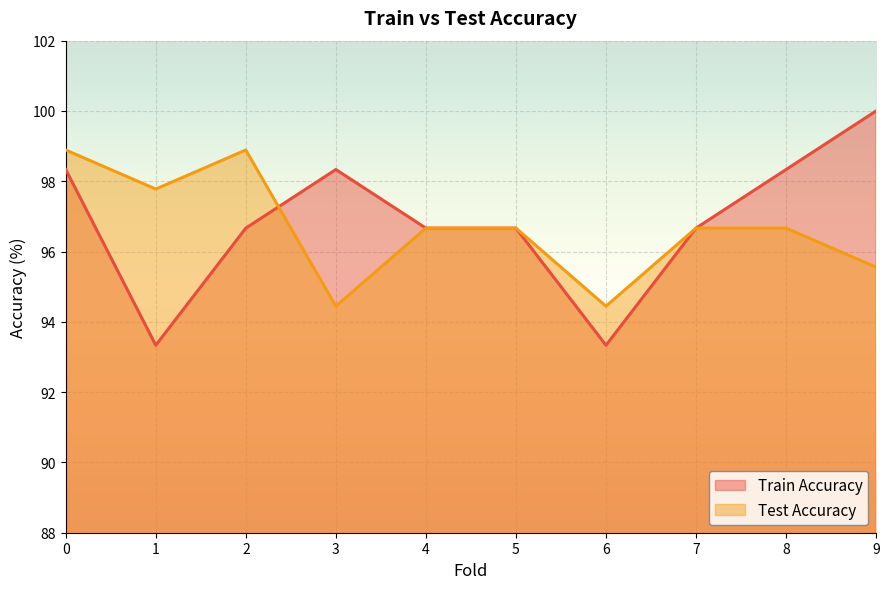

Which has a higher value, 1 or 3?

3